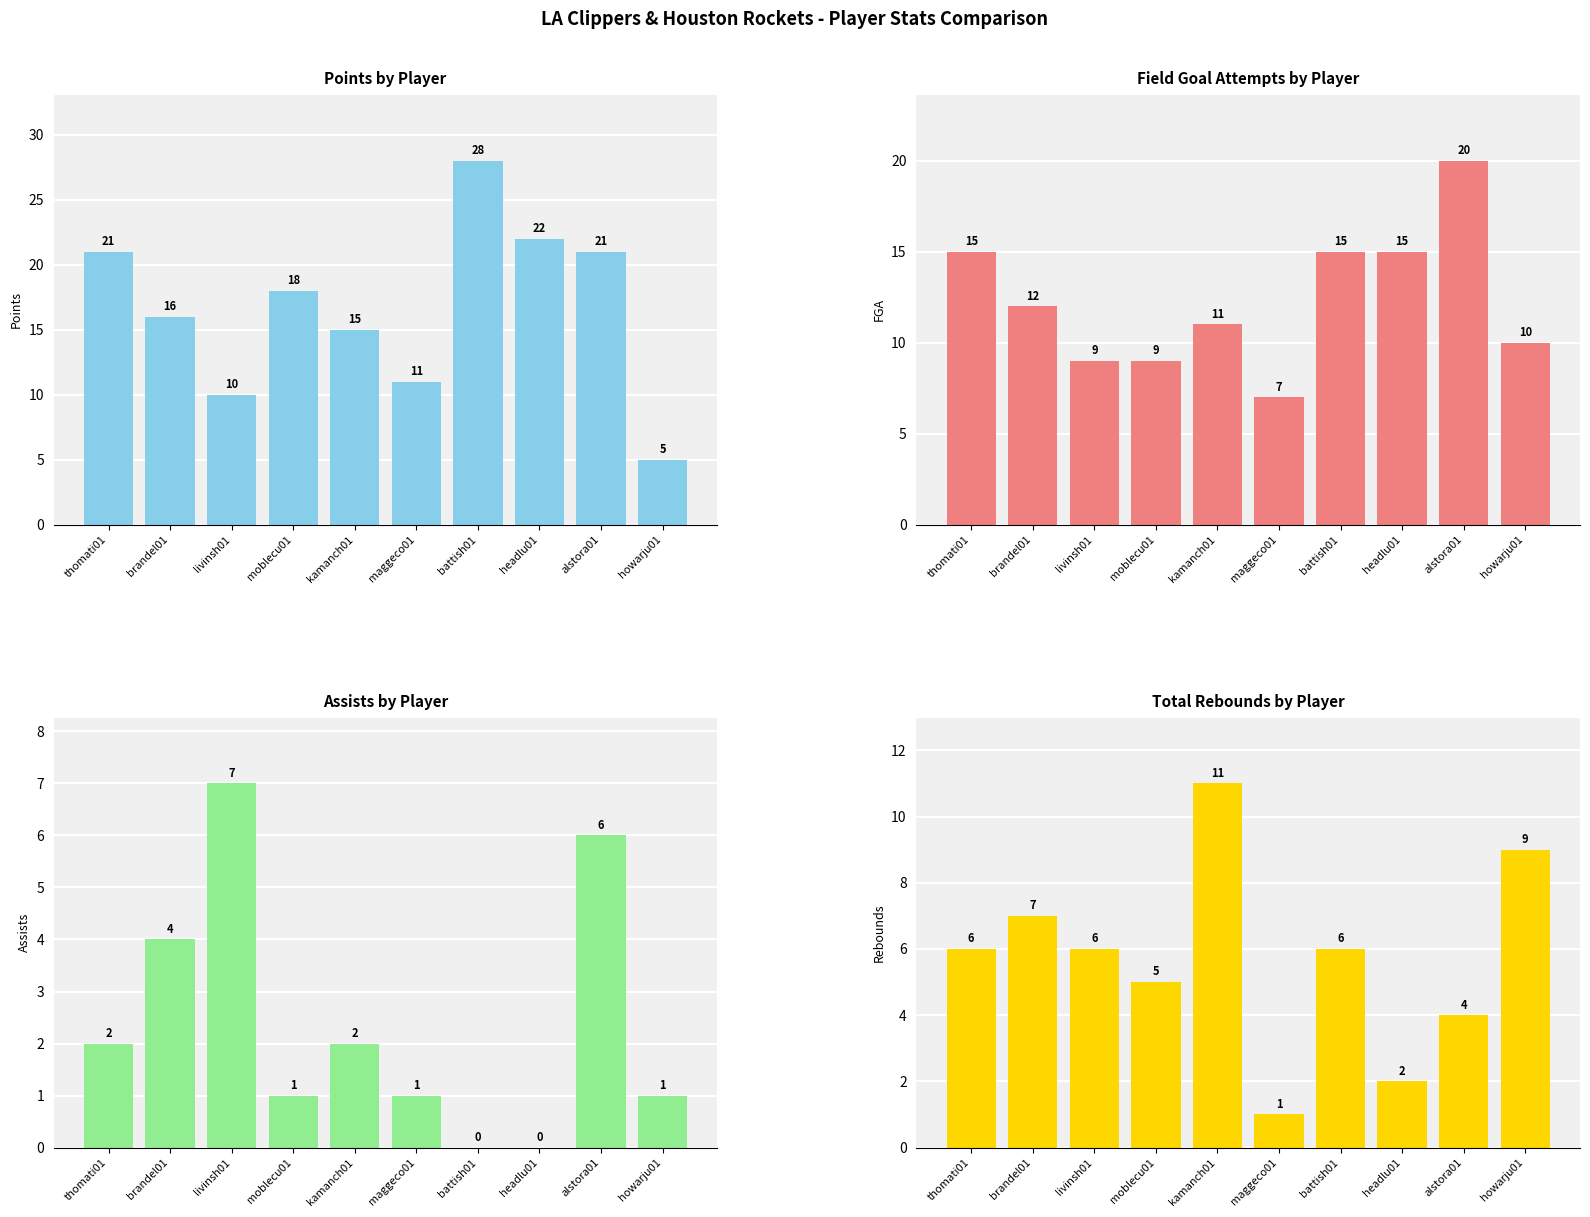

What is the label of the 6th bar from the right?

kamanch01